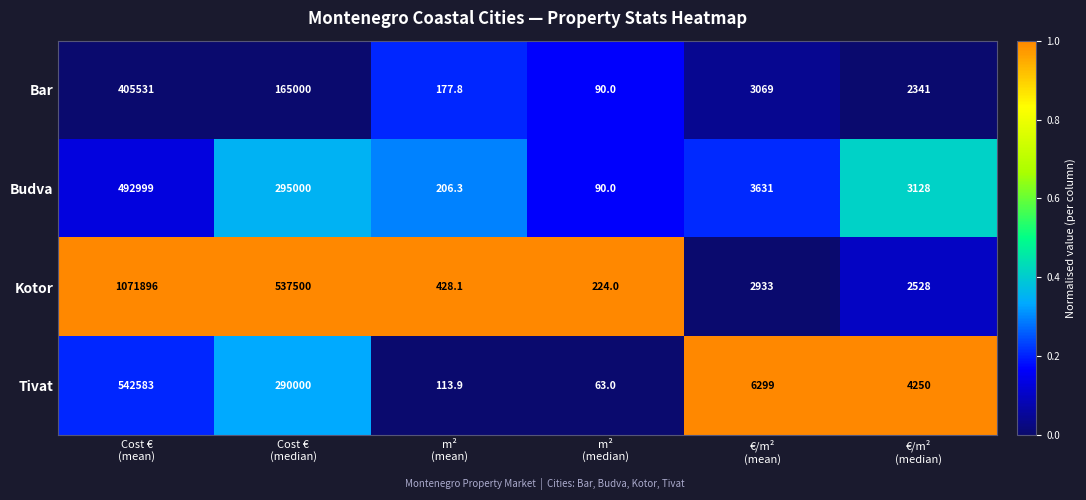

Which series has the largest range (max minus min)?

Kotor